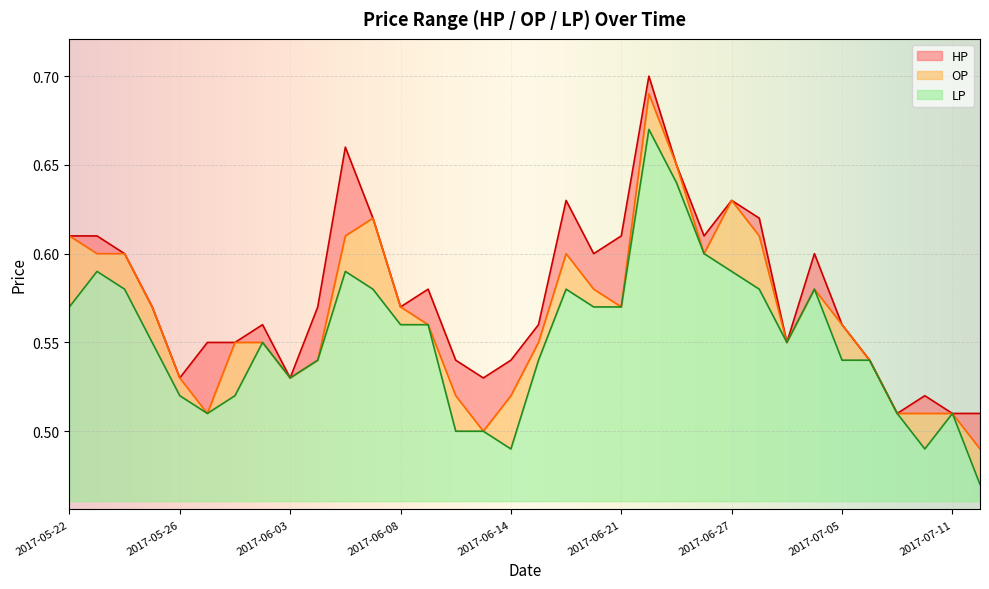

How many lines are shown in the chart?

3